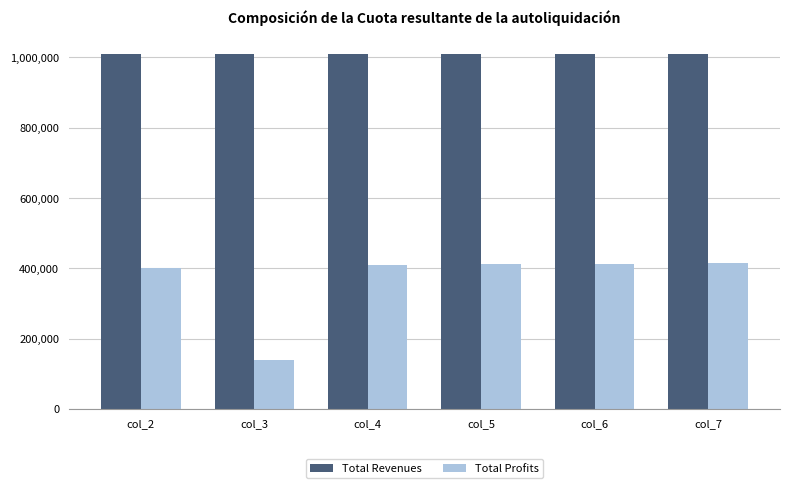

At col_5, list the series in order from smallest to largest.

Total Profits, Total Revenues